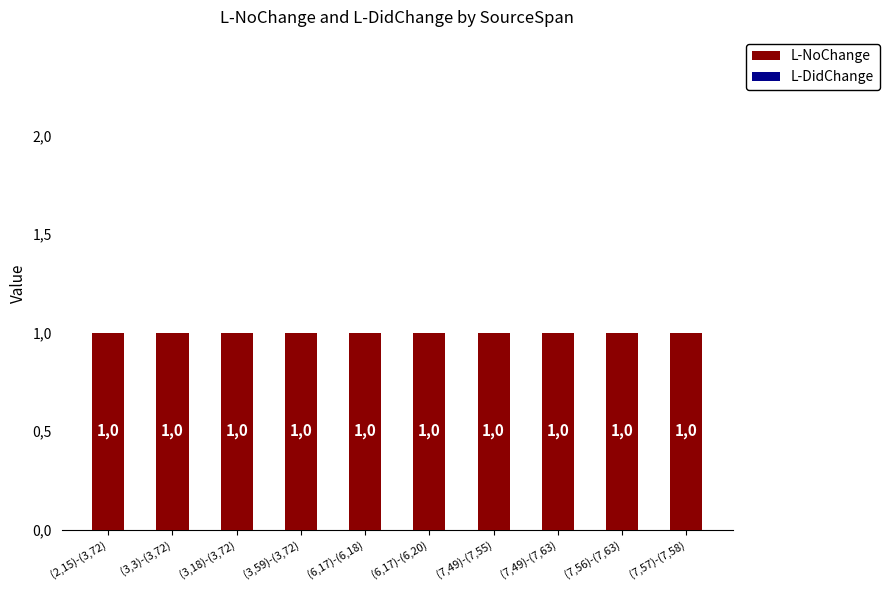

What position from the left is (6,17)-(6,20)?

6